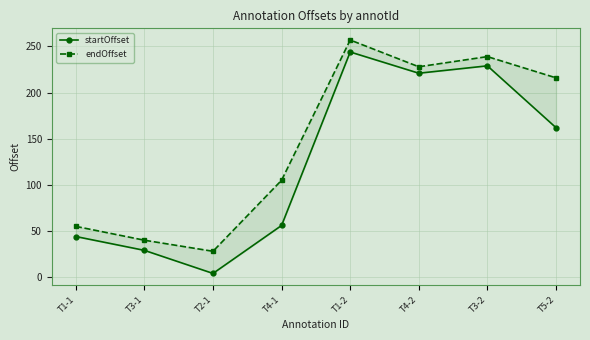

What is the difference between the highest and lowest values at T3-1?

11